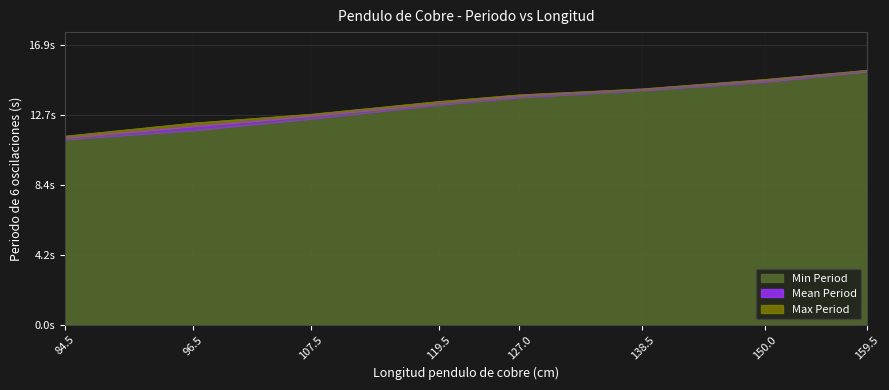

How many values in the Mean Period series exceed 13?

5